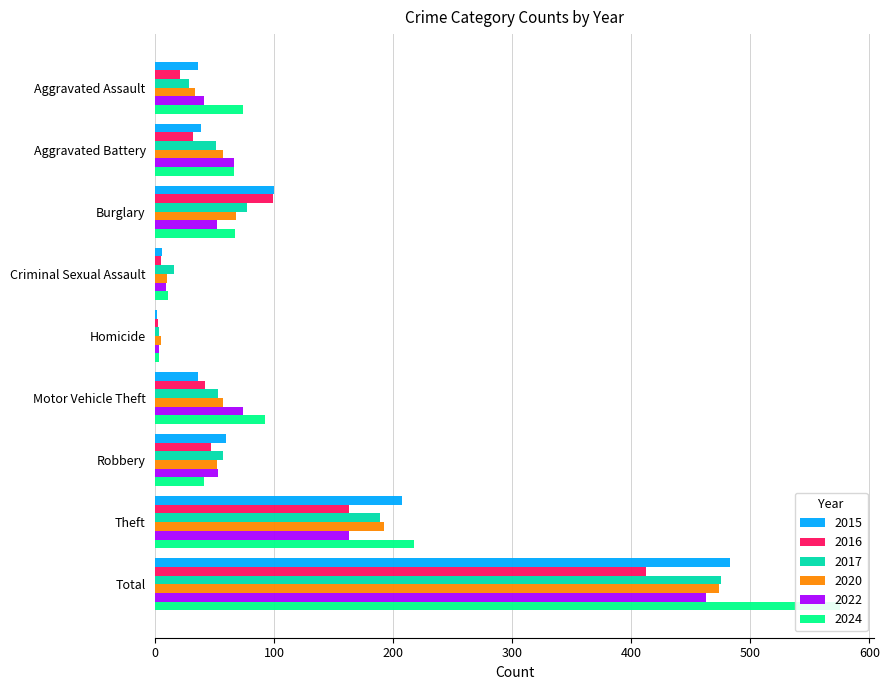

What is the label of the 1st bar from the left?

Aggravated Assault